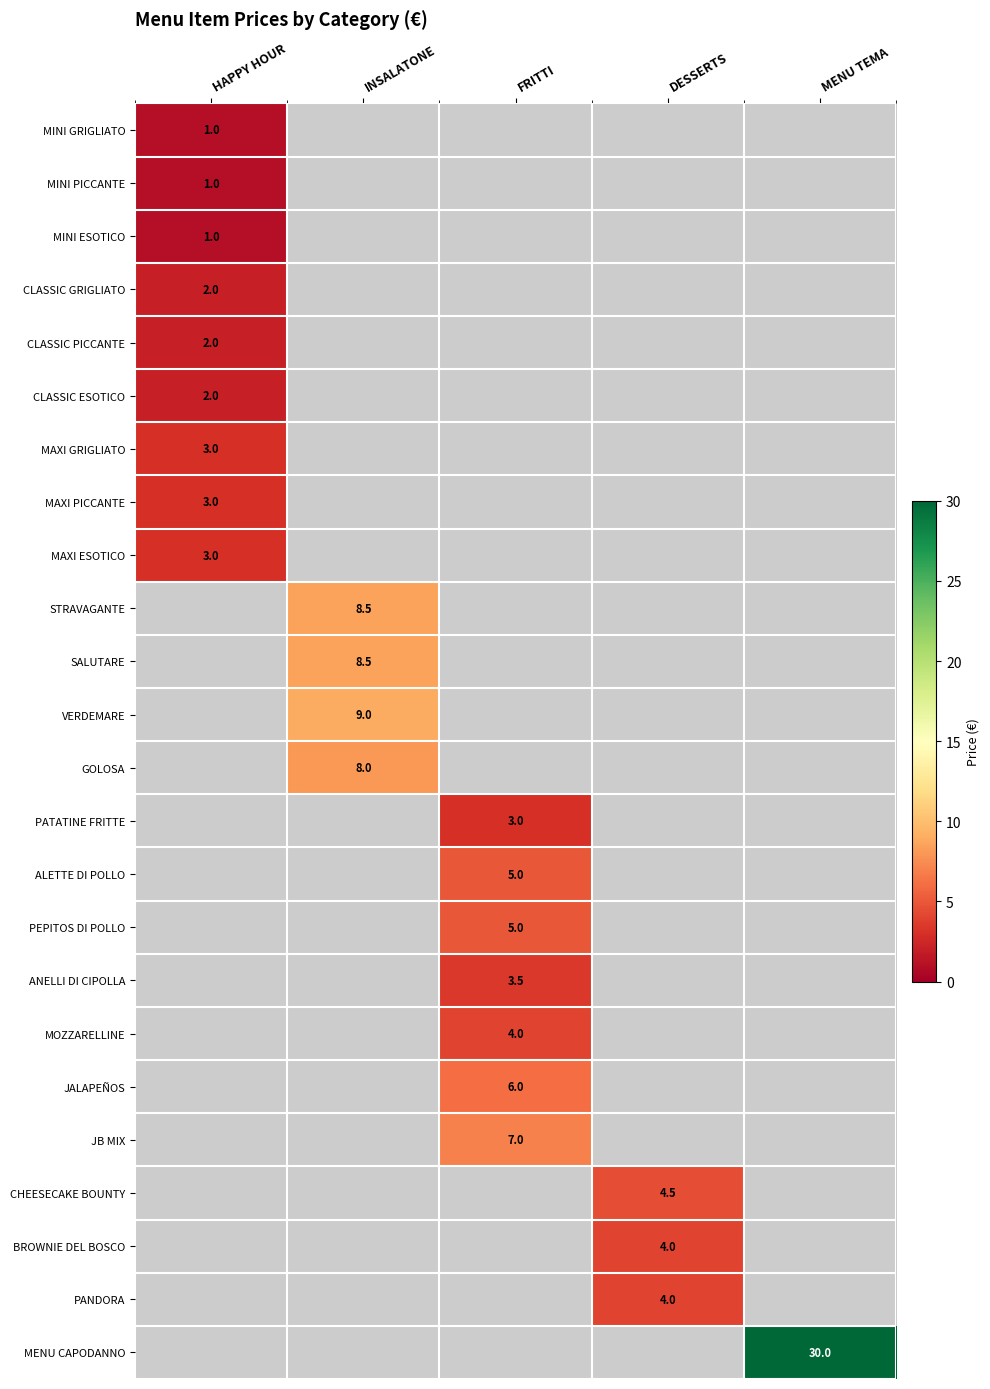

Which label corresponds to the largest value in the chart?

MENU TEMA